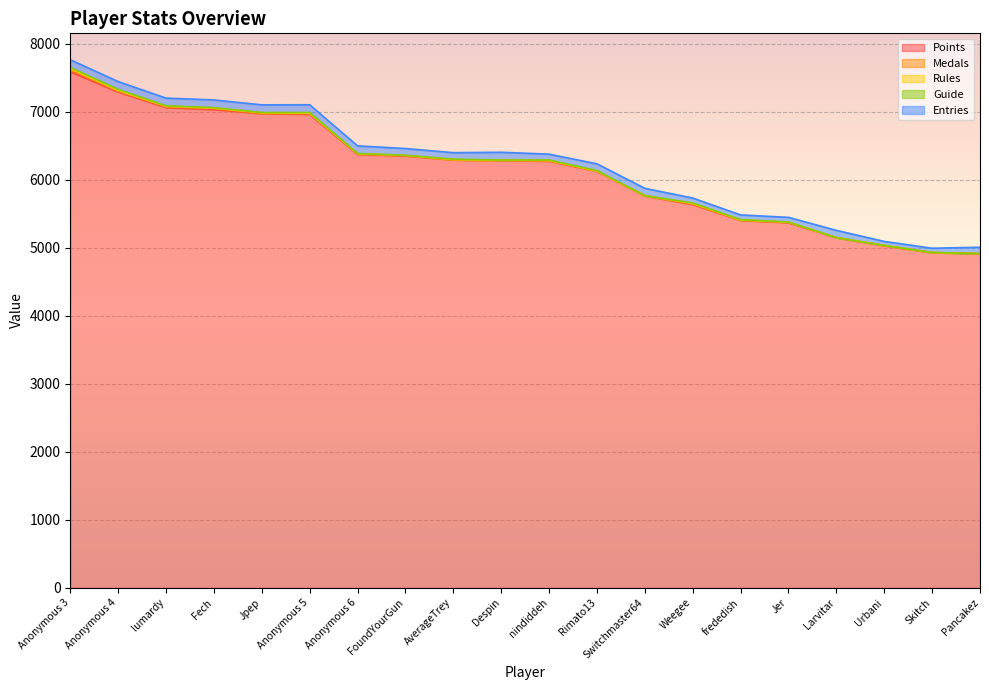

True or false: Medals and Points intersect in this chart.

False